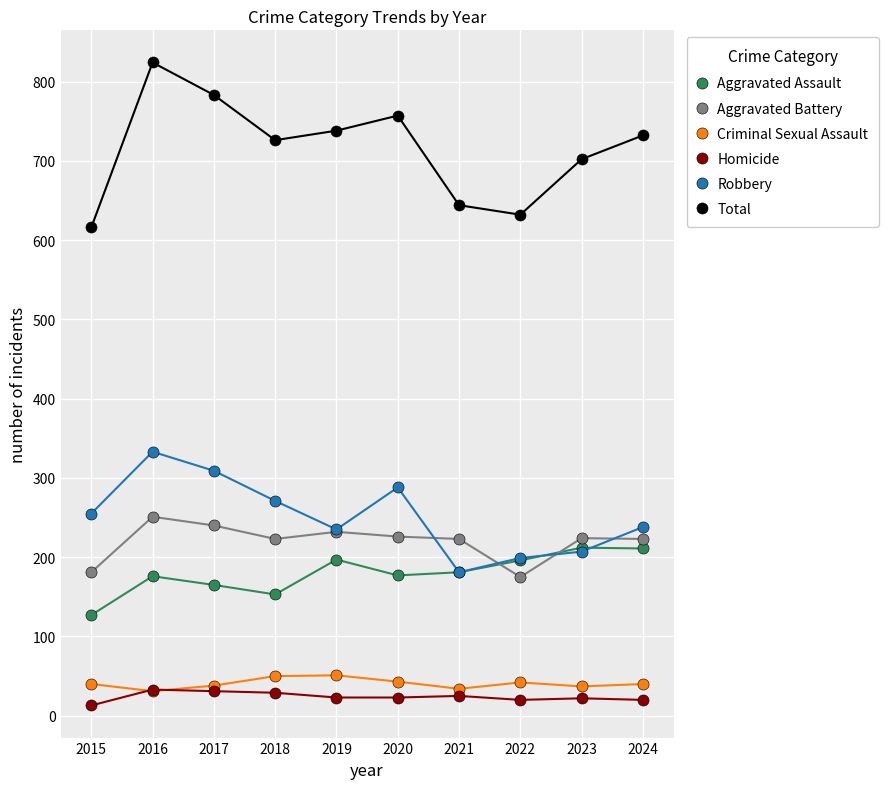

Does the chart have visible grid lines?

Yes